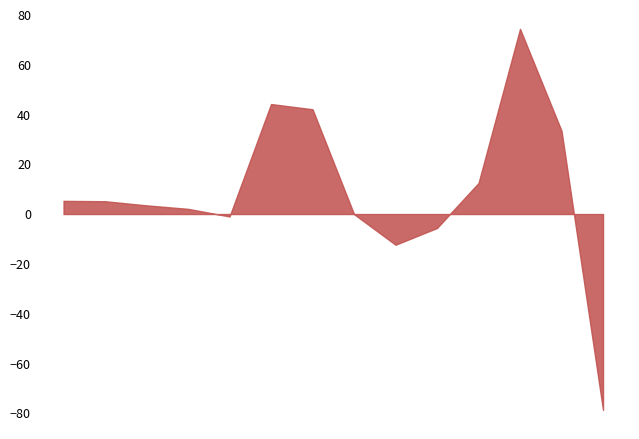

Approximately how many times larger is the value at H compared to C?

6.5